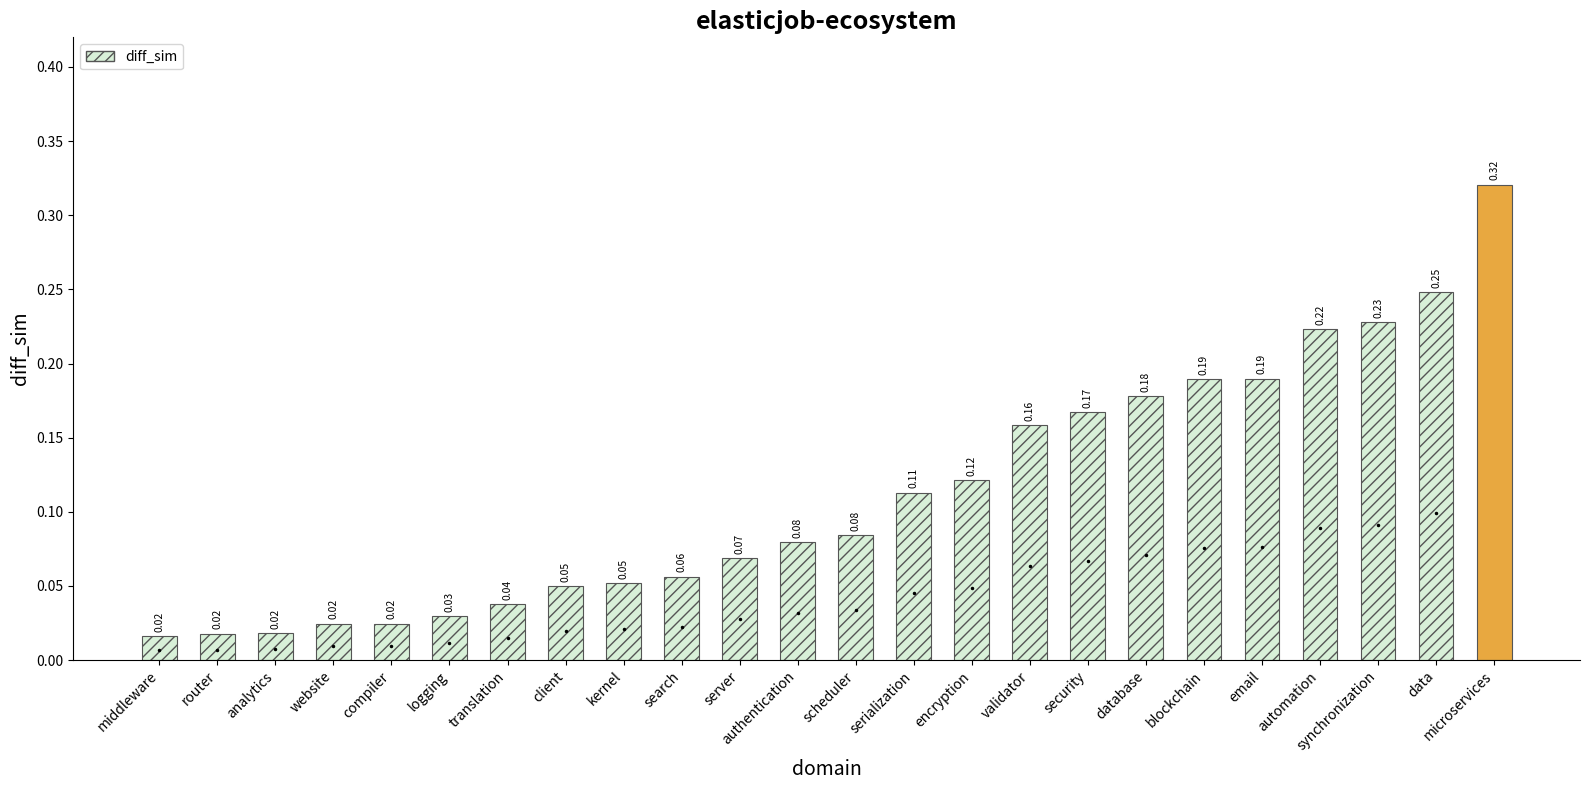

What is the sum of all values?

2.7